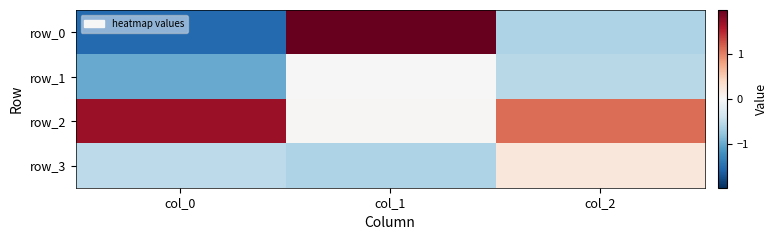

How many values in row_0 are below zero?

2